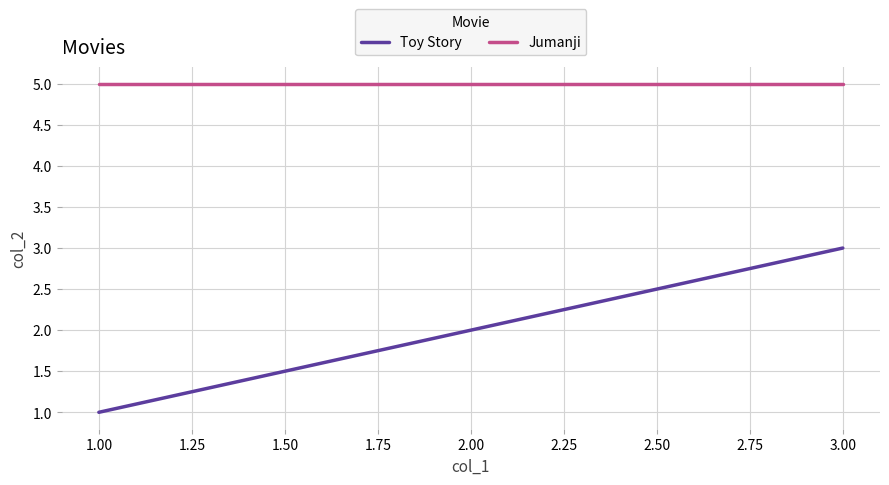

True or false: Toy Story has a value of 2 at 2.00.

True